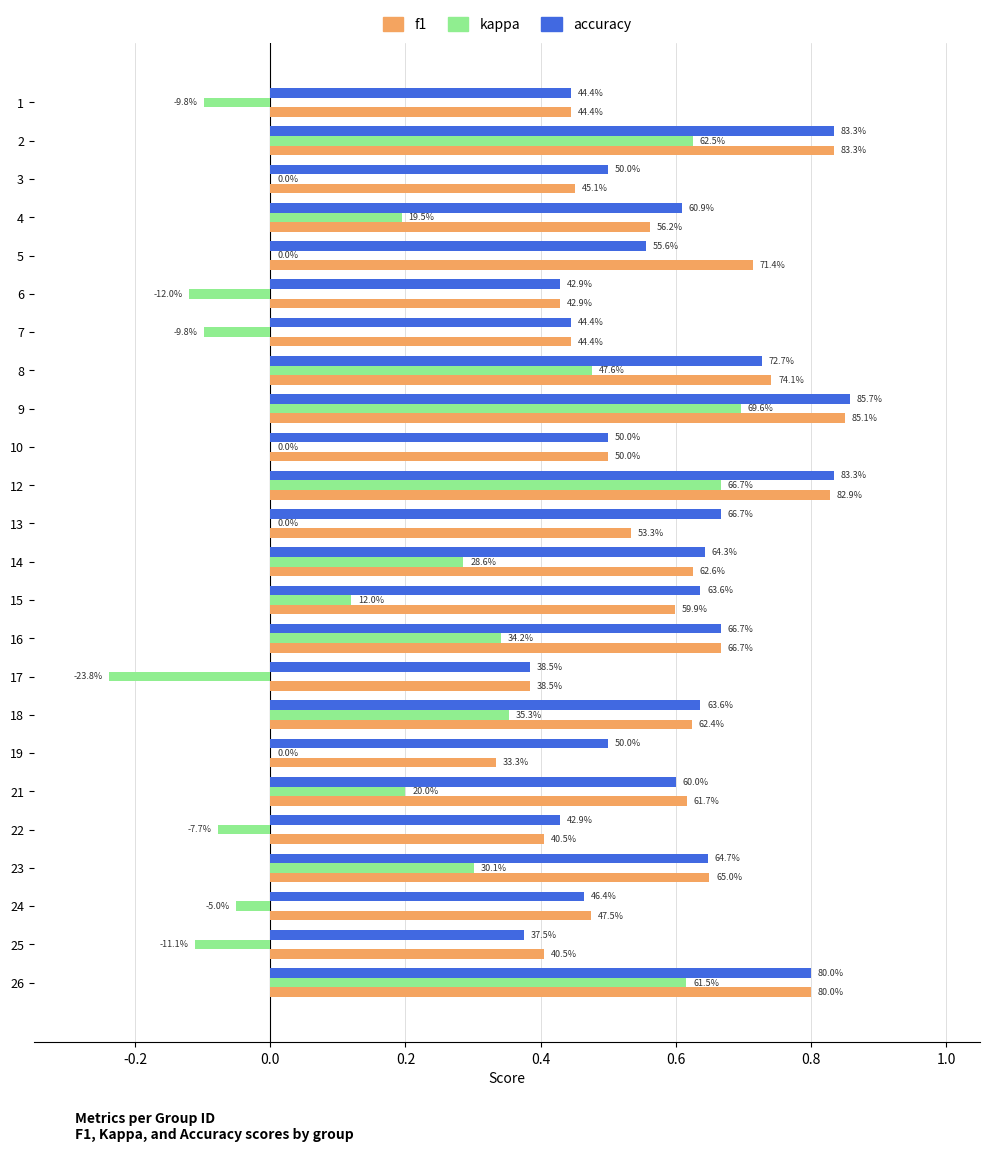

What are all the series names shown in the legend?

f1, kappa, accuracy